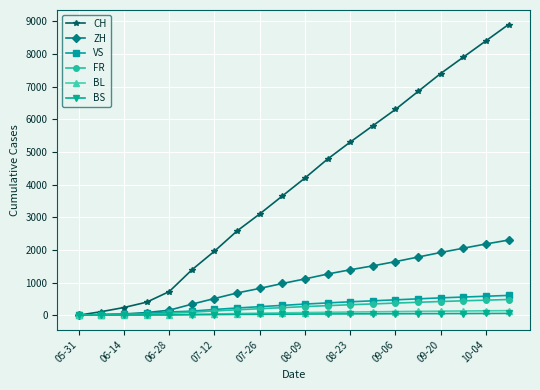

What is the maximum value shown in the chart?

8900